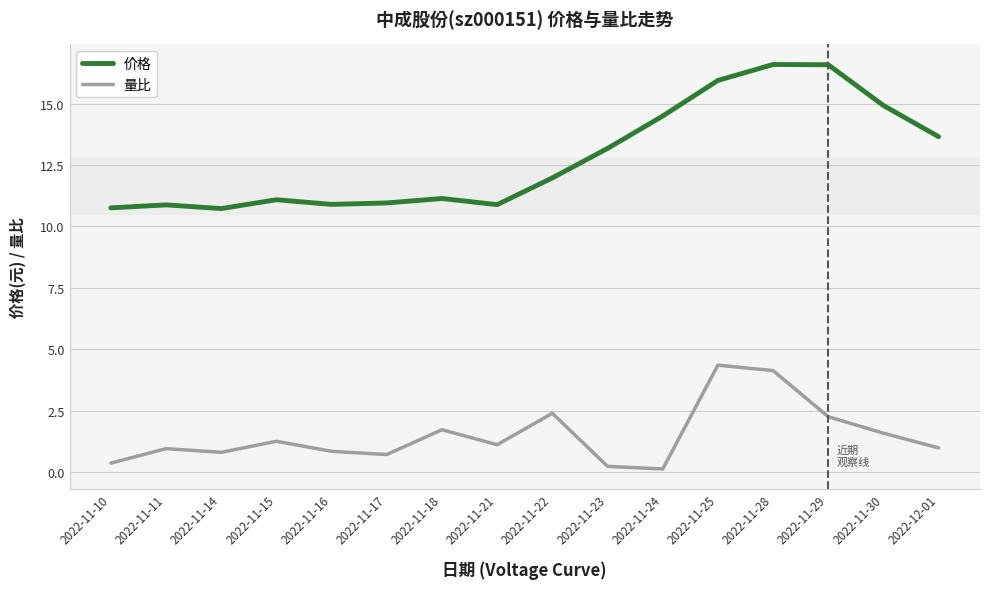

What is the difference between the 量比 values at 2022-11-17 and 2022-11-22?

1.7